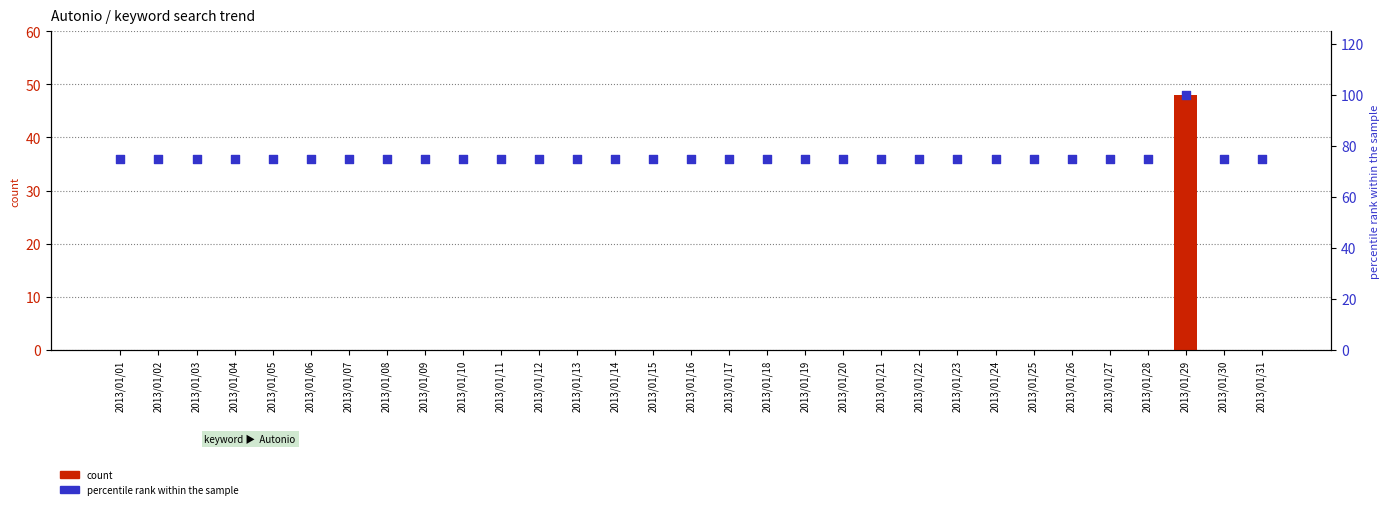

At which category is the sum across all series the highest?

2013/01/29